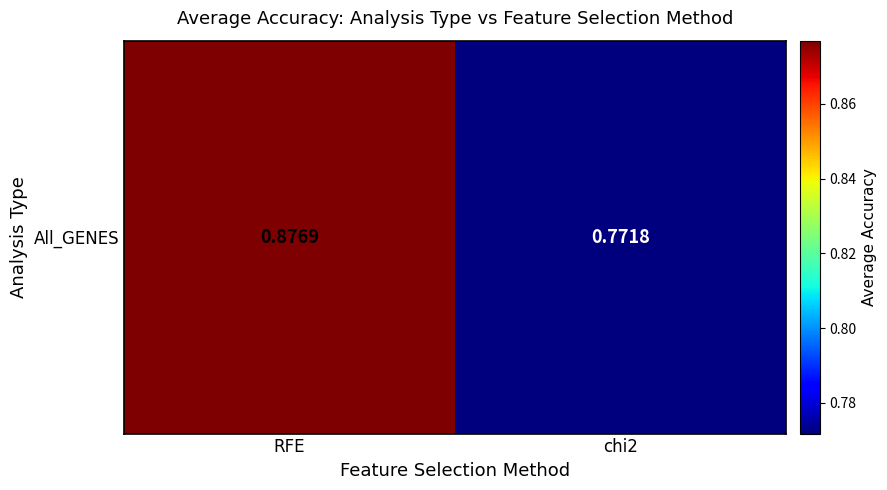

Count the number of categories in the chart.

2